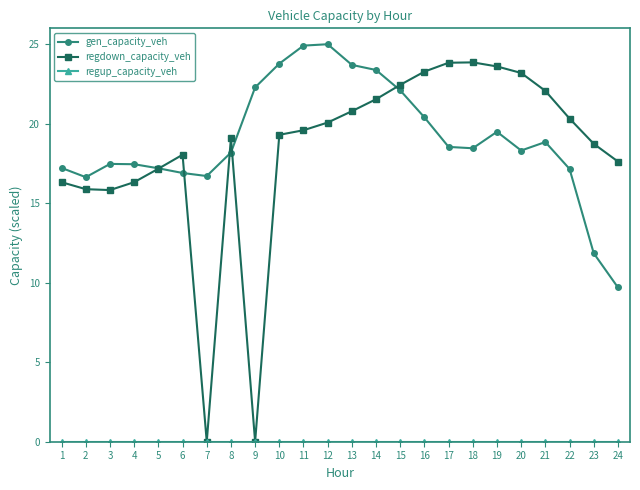

Is it true that gen_capacity_veh equals 8.6 at 3?

False